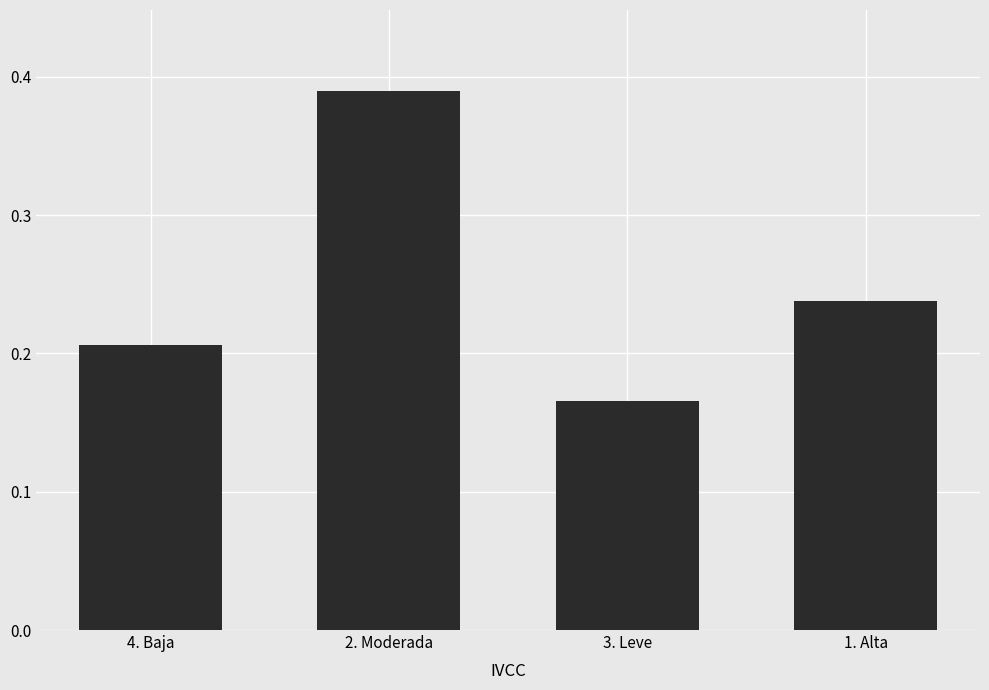

How many values are between 0 and 1?

4